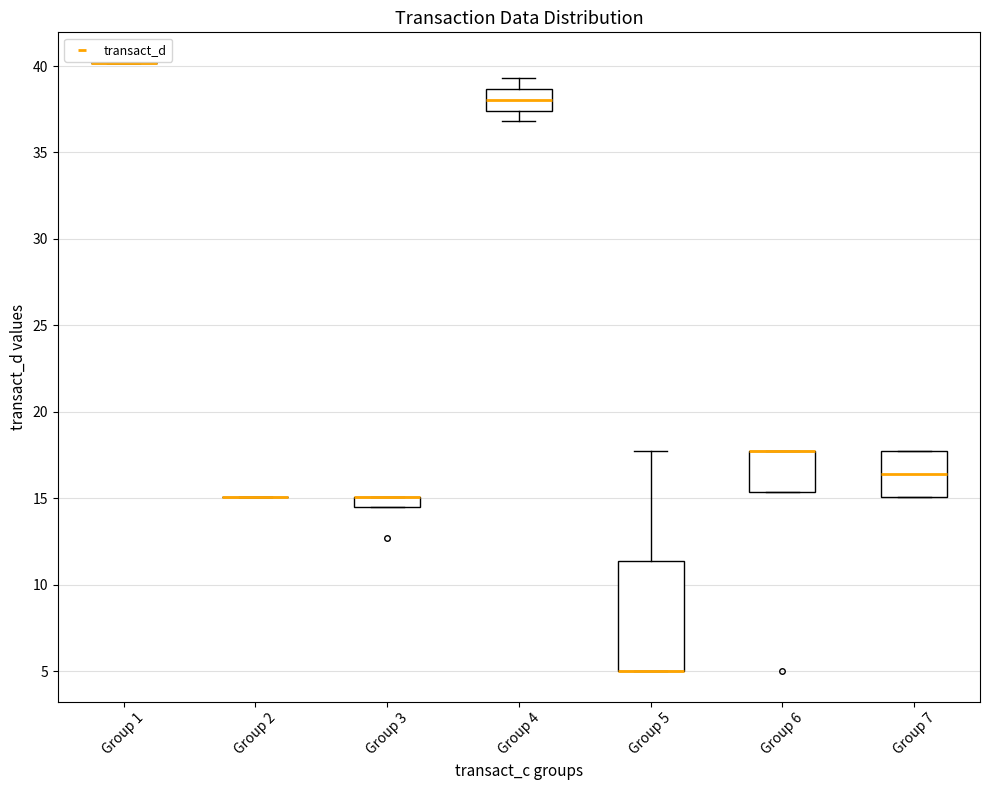

Which box is the tallest, from its lower edge to its upper edge?

Group 5